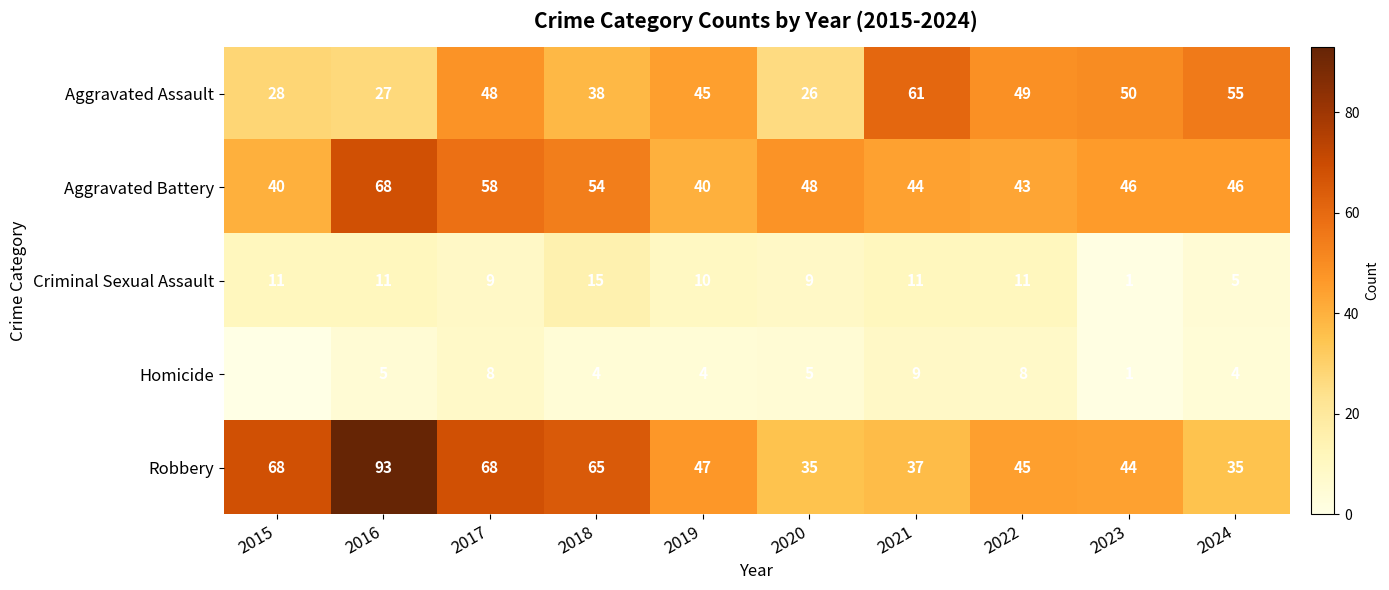

The value of Robbery at 2015 is 68. True or false?

True